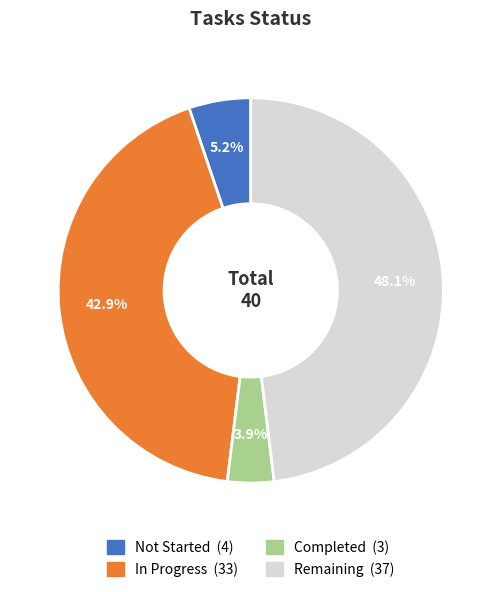

Is Remaining the majority of the pie?

No